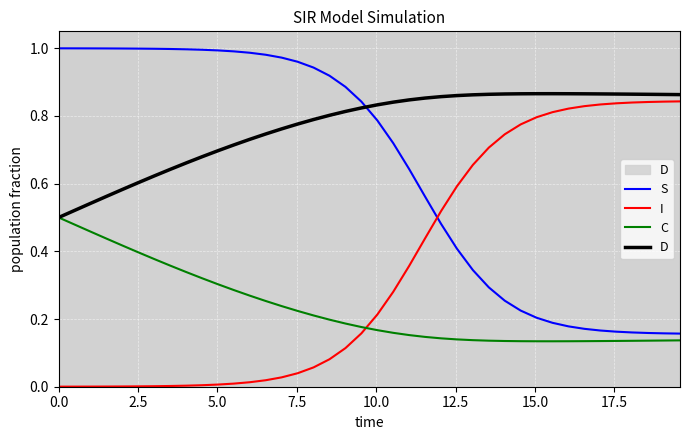

Which series ends up on top after the final intersection of I and C?

I